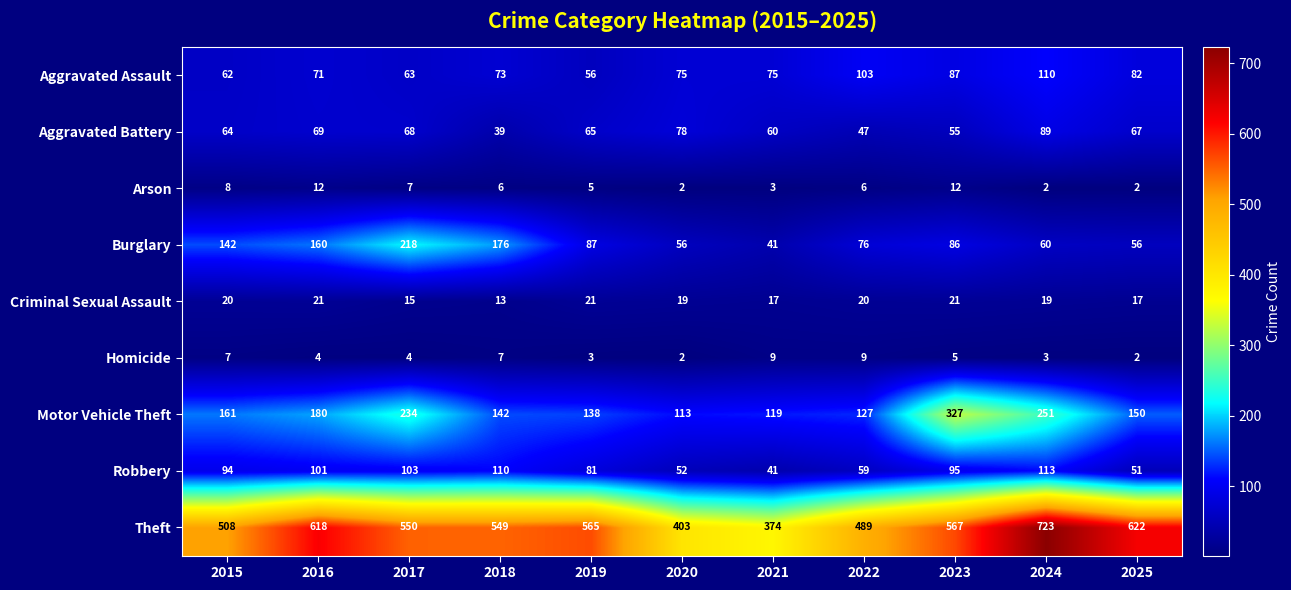

Count the number of categories in the chart.

11